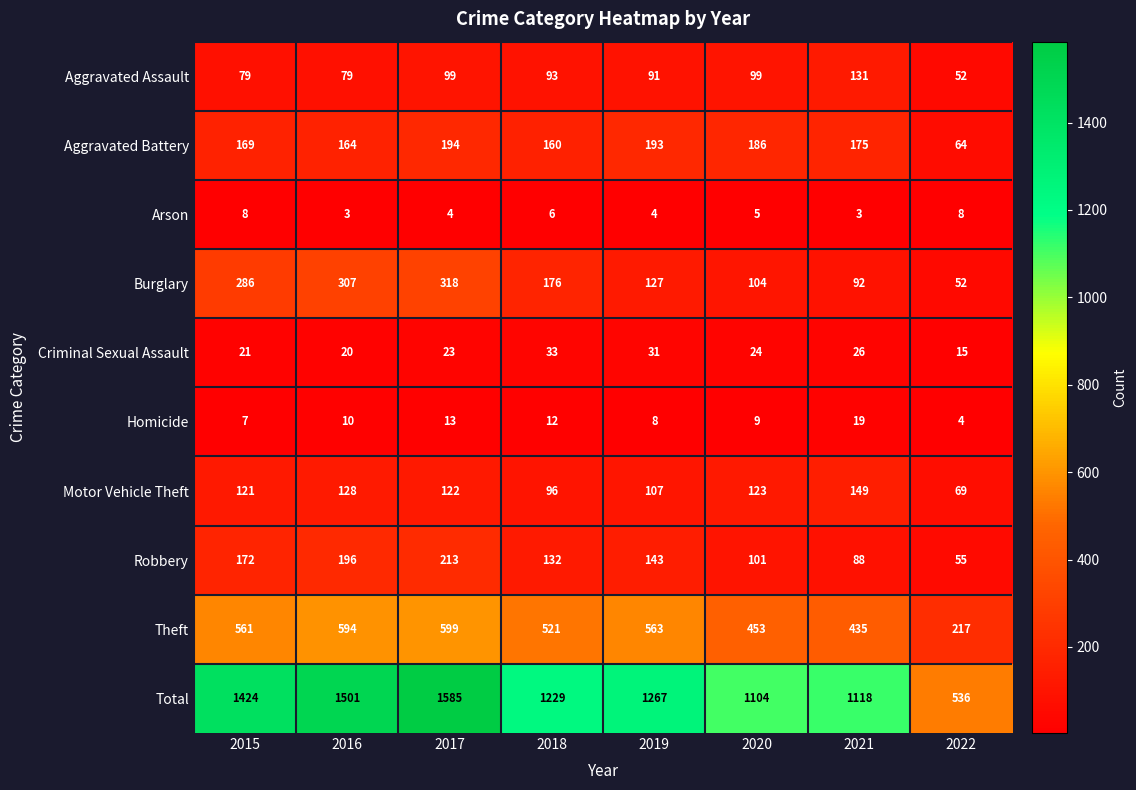

At which category is the sum across all series the highest?

2017